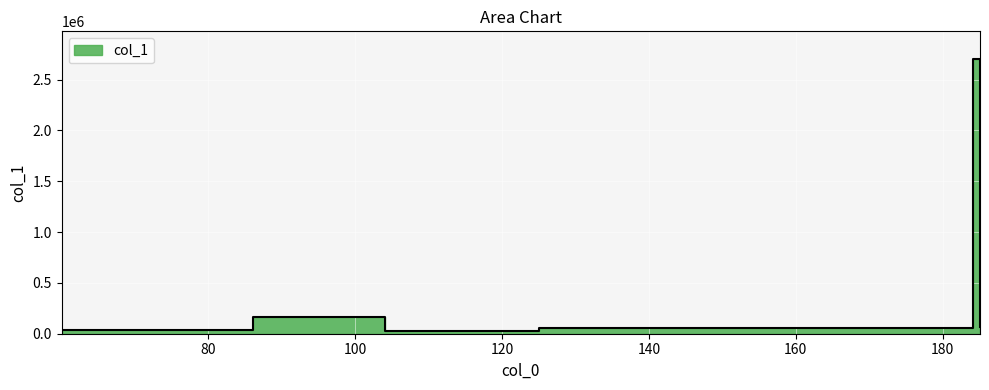

What is the sum of all values?

3048743.6